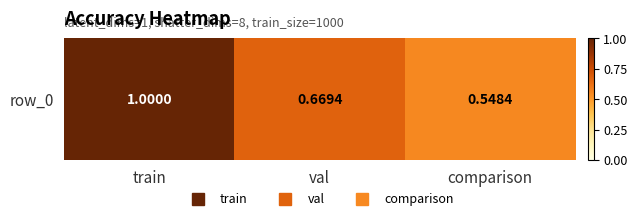

The chart shows a value of 0.7 at val. True or false?

True